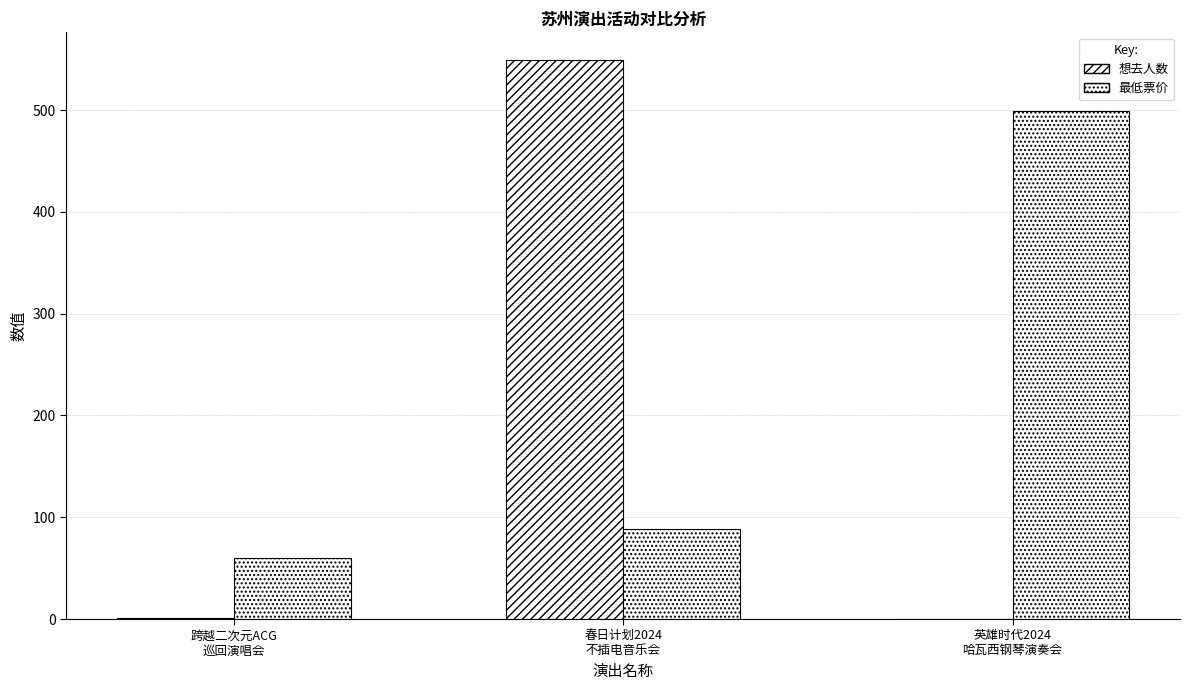

Between 春日计划2024
不插电音乐会 and 跨越二次元ACG
巡回演唱会, which is larger?

春日计划2024
不插电音乐会